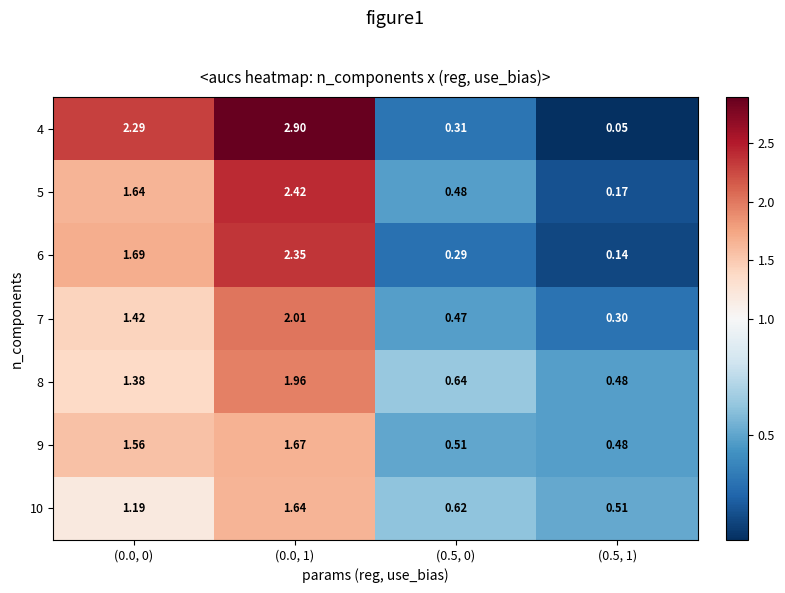

Is the value of 10 at (0.5, 1) greater than the value of 4 at (0.5, 0)?

Yes